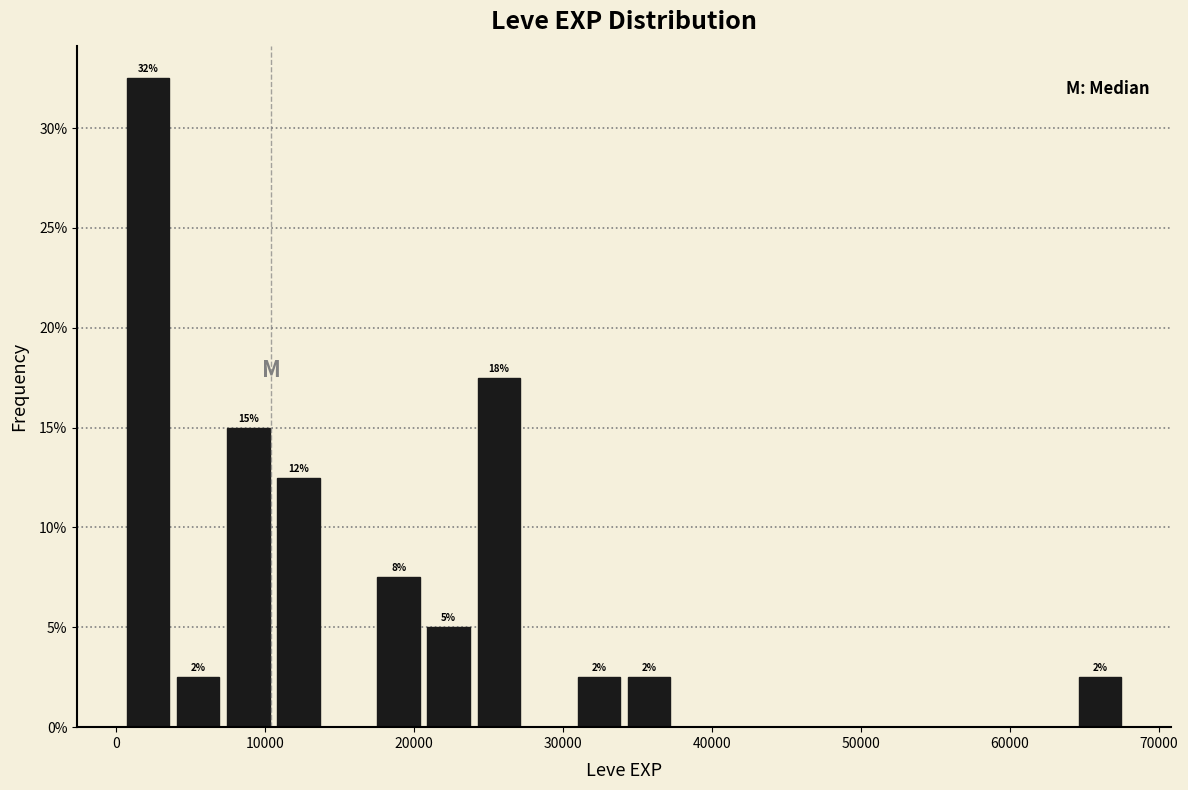

Around what value on the x-axis is the tallest bar? Give the approximate position of its centre, as read against the axis.

2000